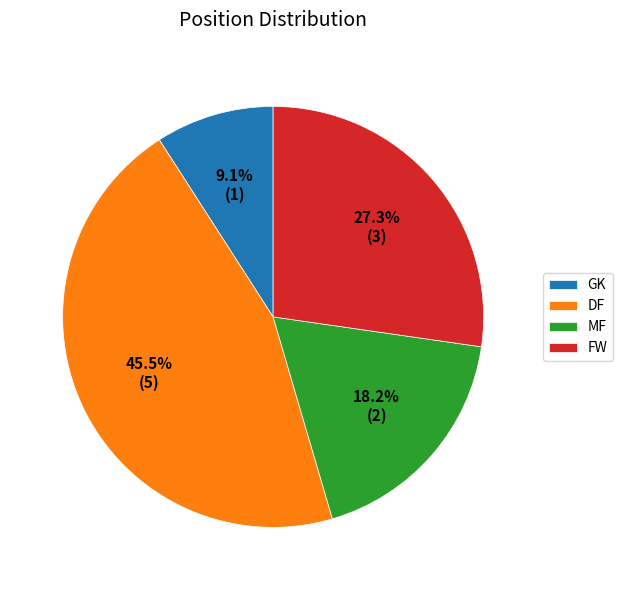

Between MF and FW, which is larger?

FW